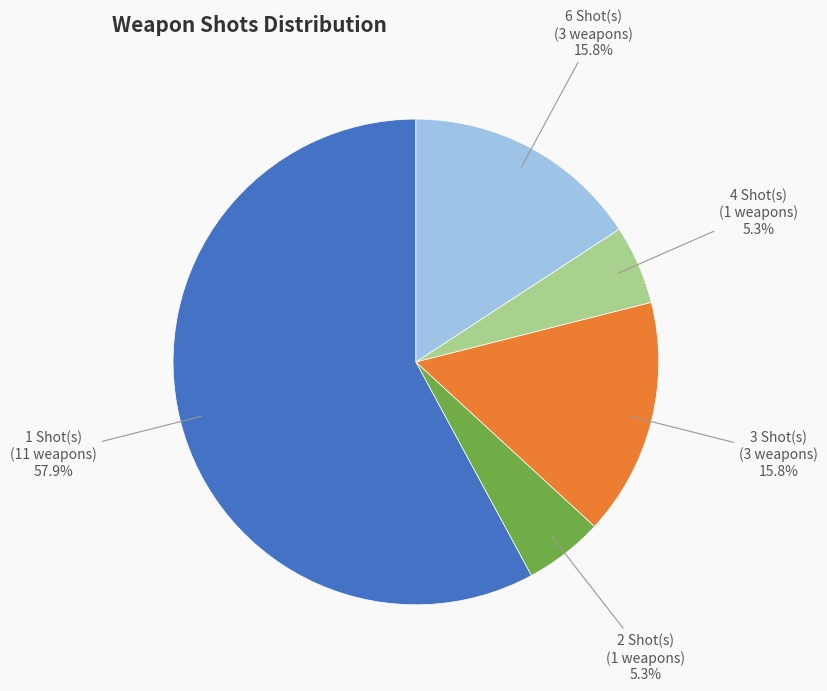

What percentage is NOT represented by 6 Shot(s) (3 weapons)?

84.2%